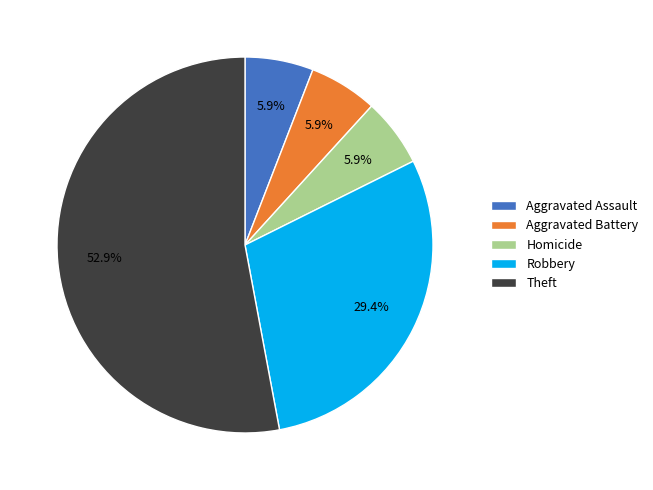

Which slice is the largest?

Theft